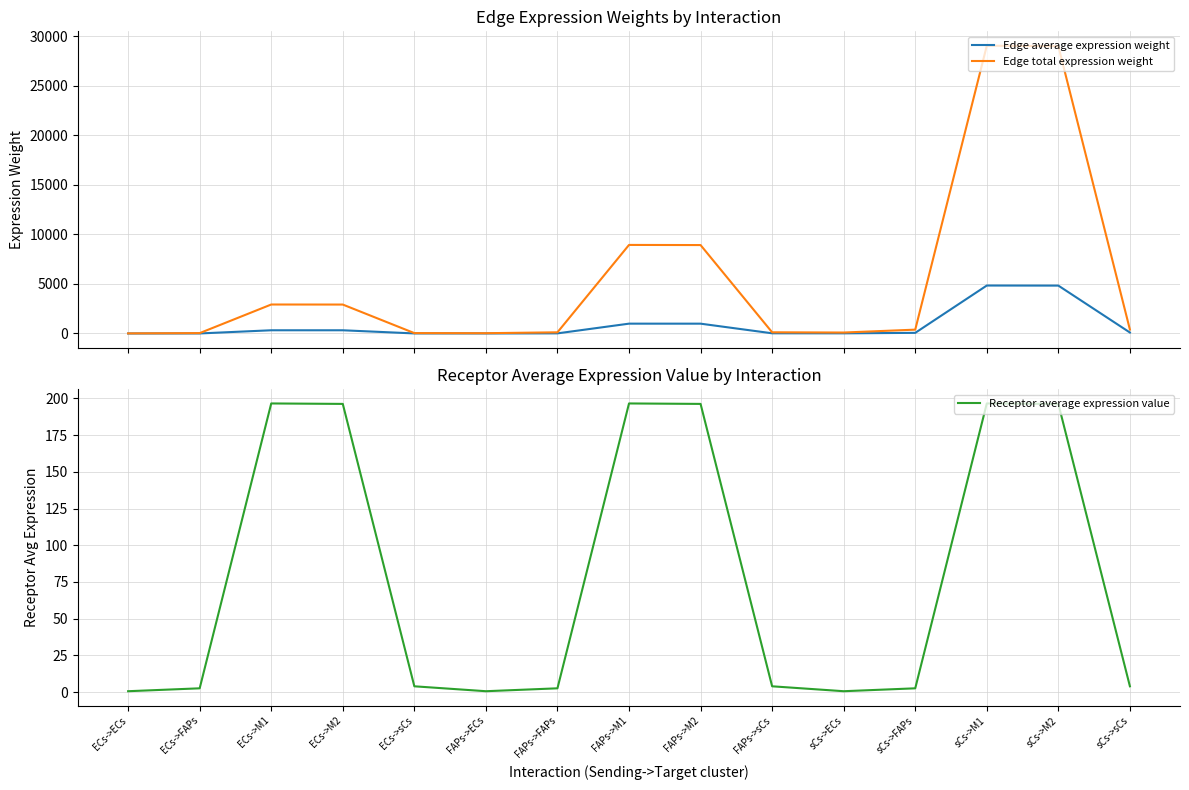

How many interior local peaks does the Edge total expression weight series have?

3